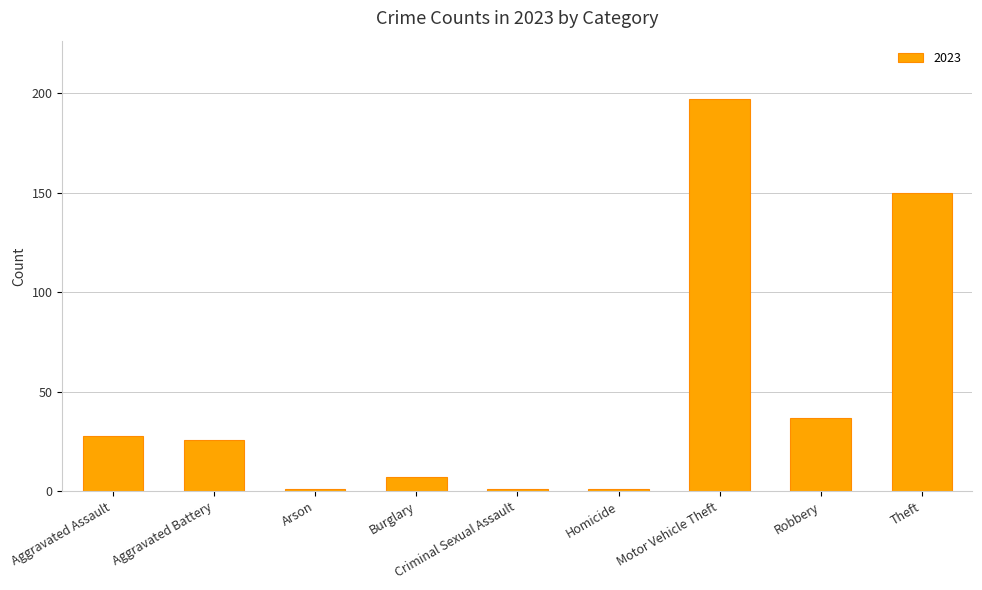

At which category does the chart reach its peak across all series?

Motor Vehicle Theft